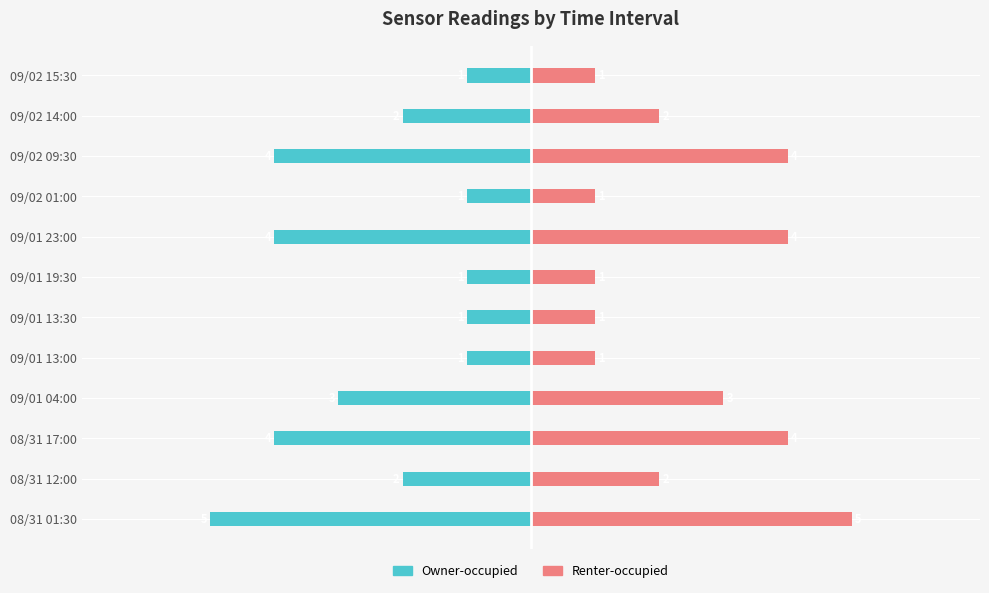

What is the difference between the second highest and second lowest values in the Renter-occupied series?

3